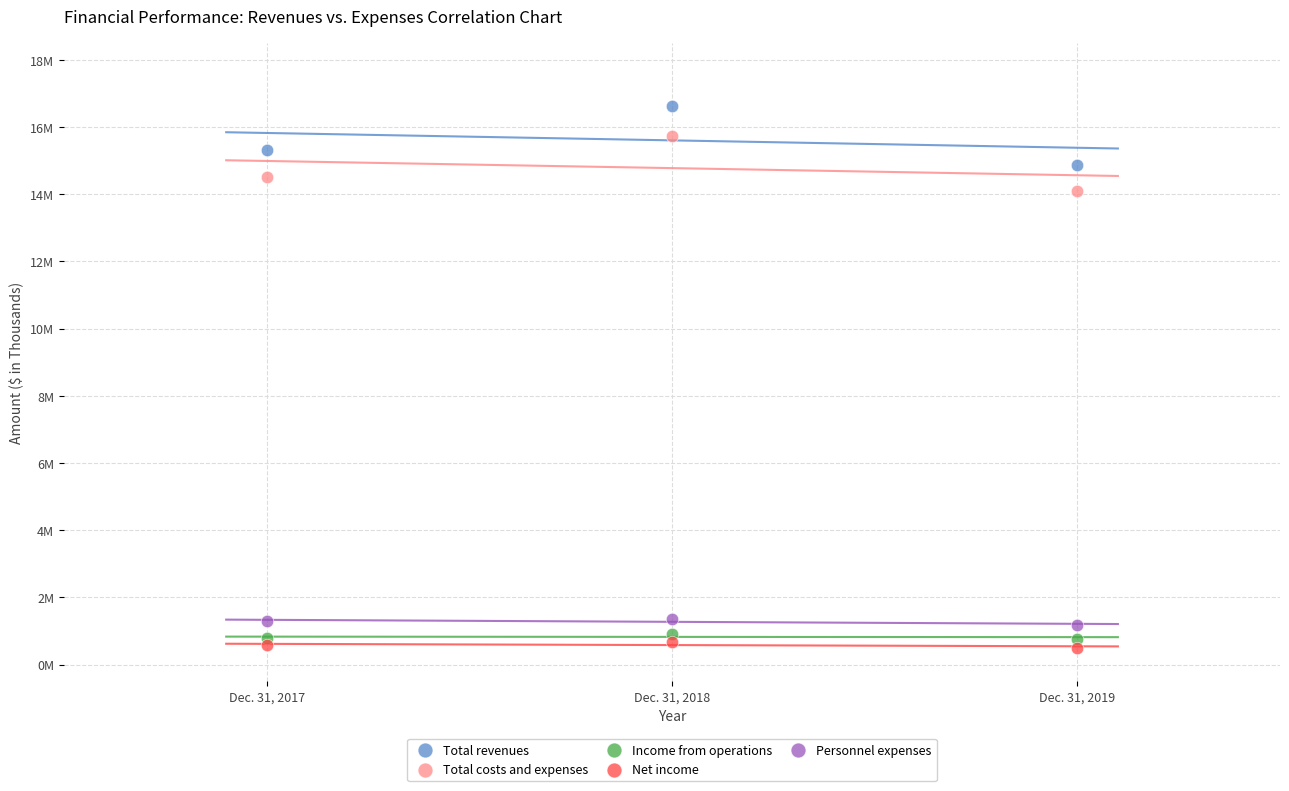

Which series reaches the maximum Y coordinate?

Total revenues